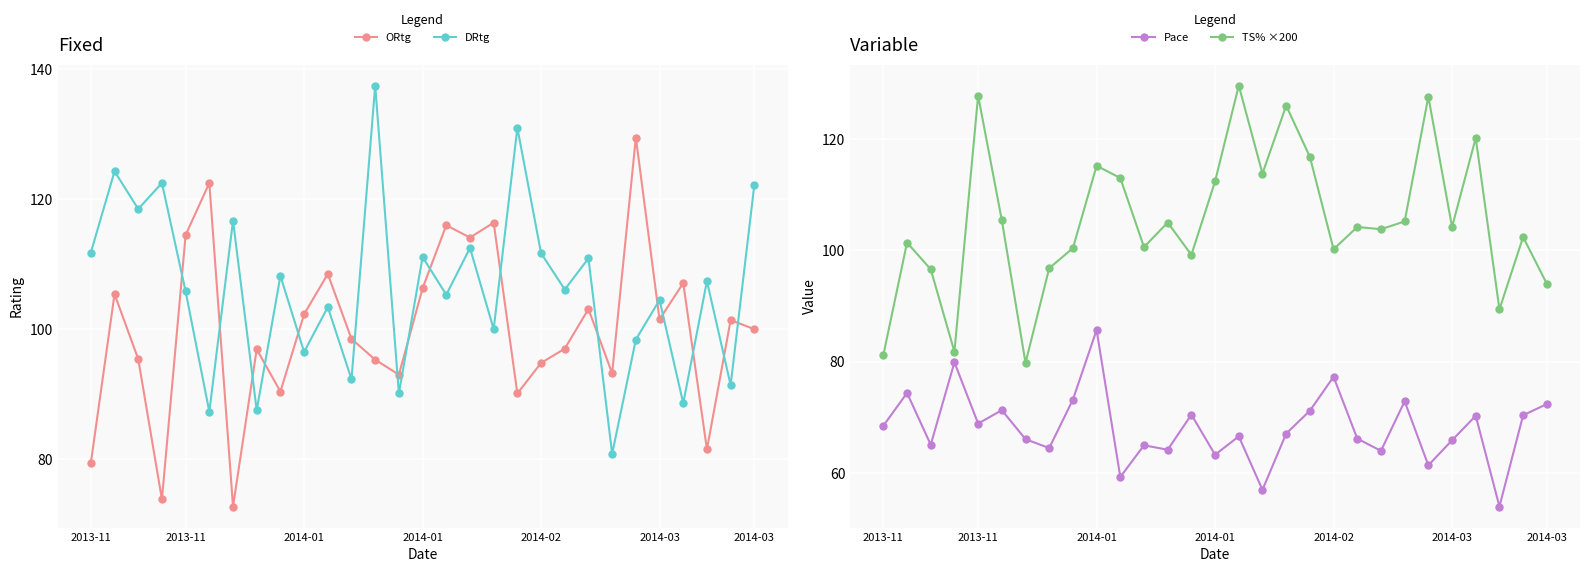

What is the sum of the ORtg values at 25 and 11?

205.6